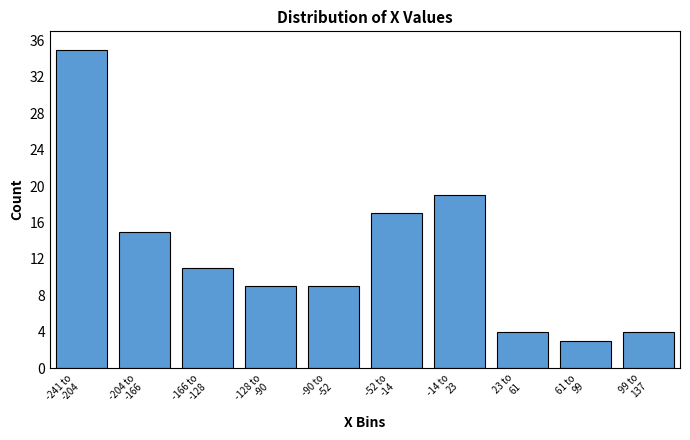

Reading left to right, what are all the values shown in this chart?

35	15	11	9	9	17	19	4	3	4